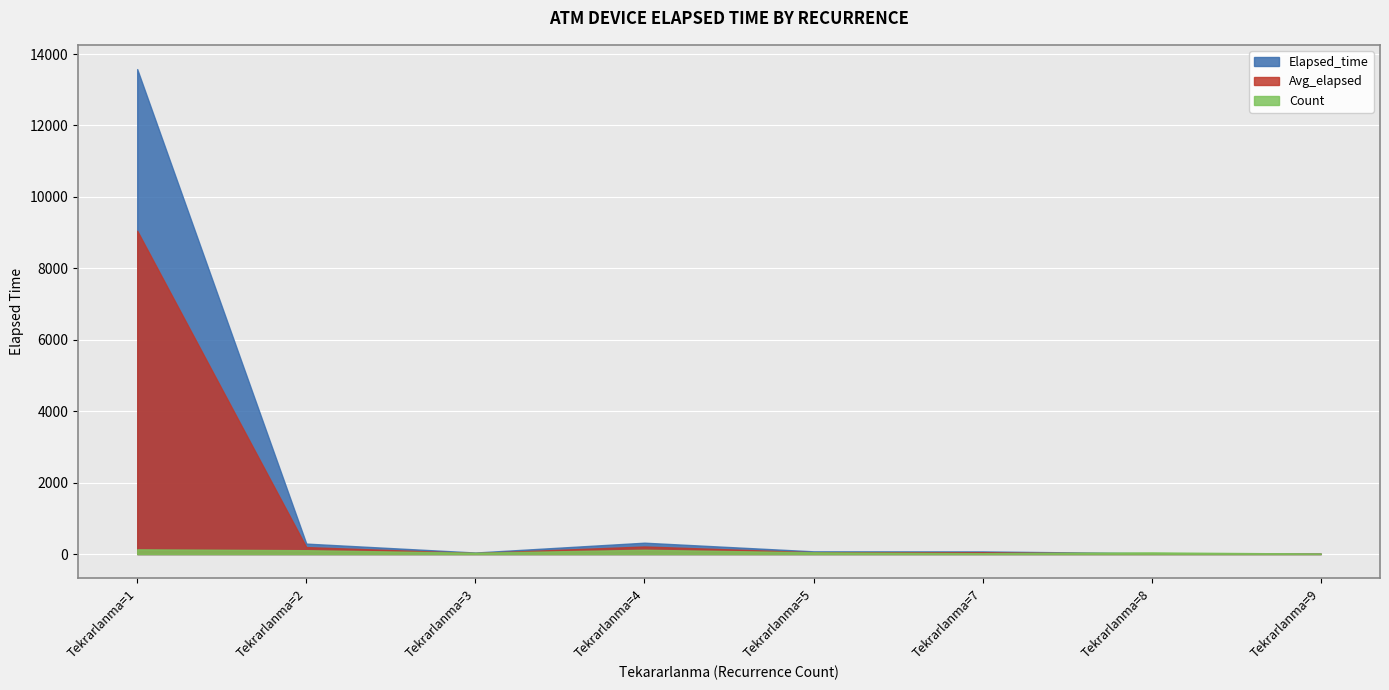

In Count, how many points are higher than both neighbors (excluding endpoints)?

4